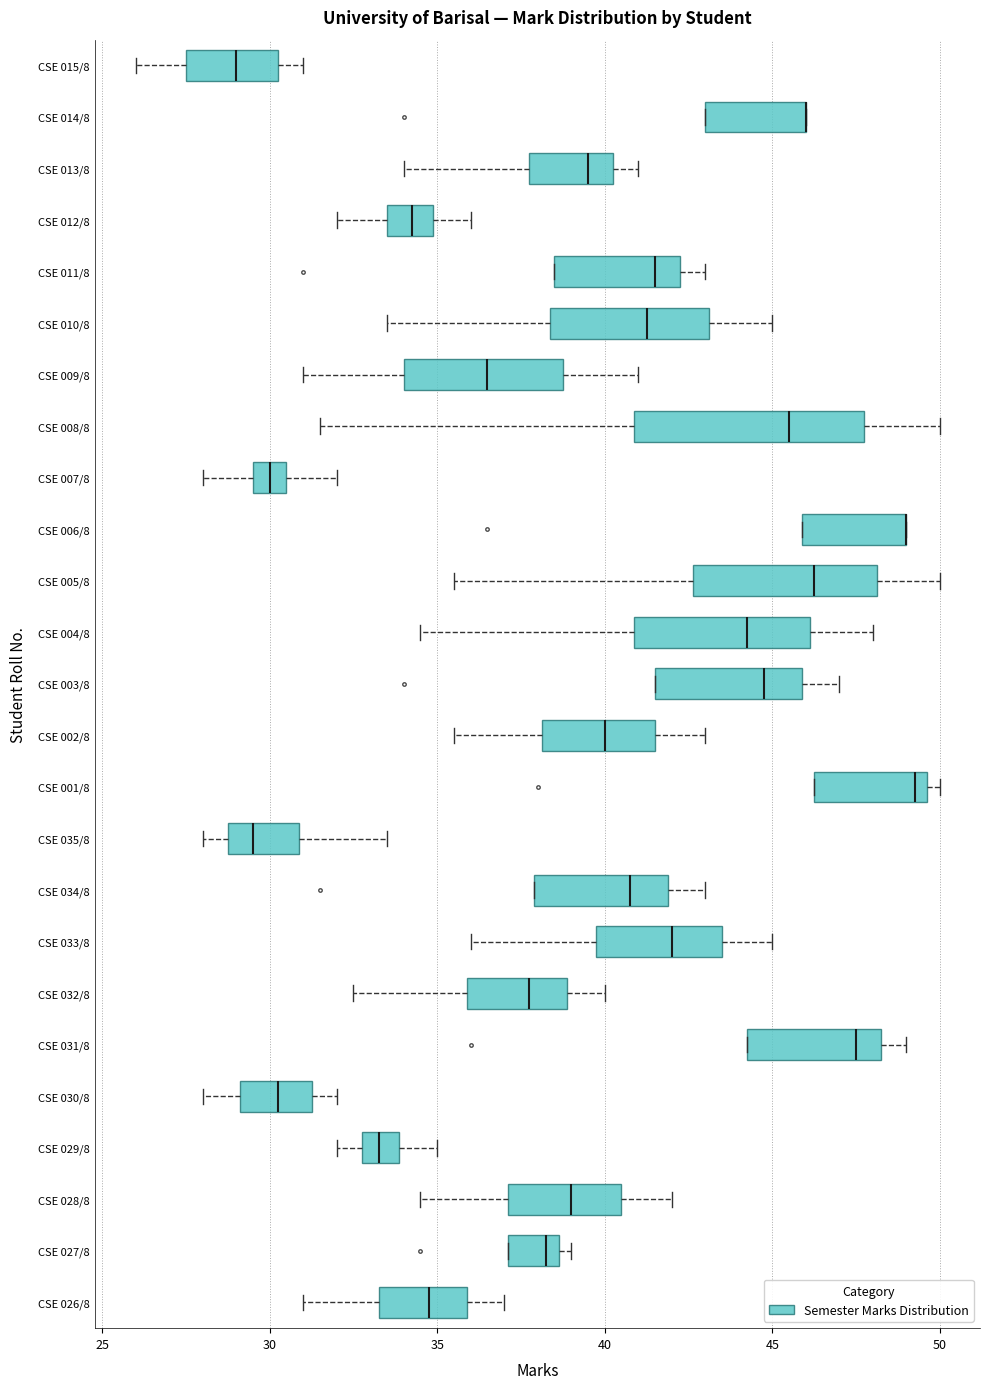

Reading bottom to top, read every box against the x-axis: the position of its median line, the range the box covers, and the ends of its whiskers. The values are not printed on the chart, so give them approximately, as read against the axis.

CSE 026/8: median 35.0, box 33.5 to 36.0, whiskers 31.0 to 37.0
CSE 027/8: median 38.5 (just left of the box's right edge), box 37.0 to 38.5, whiskers 37.0 to 39.0
CSE 028/8: median 39.0, box 37.0 to 40.5, whiskers 34.5 to 42.0
CSE 029/8: median 33.5, box 33.0 to 34.0, whiskers 32.0 to 35.0
CSE 030/8: median 30.5, box 29.0 to 31.5, whiskers 28.0 to 32.0
CSE 031/8: median 47.5, box 44.5 to 48.5, whiskers 44.5 to 49.0
CSE 032/8: median 38.0, box 36.0 to 39.0, whiskers 32.5 to 40.0
CSE 033/8: median 42.0, box 40.0 to 43.5, whiskers 36.0 to 45.0
CSE 034/8: median 41.0, box 38.0 to 42.0, whiskers 38.0 to 43.0
CSE 035/8: median 29.5, box 29.0 to 31.0, whiskers 28.0 to 33.5
CSE 001/8: median 49.5 (just left of the box's right edge), box 46.5 to 49.5, whiskers 46.5 to 50.0
CSE 002/8: median 40.0, box 38.0 to 41.5, whiskers 35.5 to 43.0
CSE 003/8: median 45.0, box 41.5 to 46.0, whiskers 41.5 to 47.0
CSE 004/8: median 44.5, box 41.0 to 46.0, whiskers 34.5 to 48.0
CSE 005/8: median 46.5, box 42.5 to 48.0, whiskers 35.5 to 50.0
CSE 006/8: median 49.0 (drawn on the box's right edge), box 46.0 to 49.0, whiskers 46.0 to 49.0
CSE 007/8: median 30.0, box 29.5 to 30.5, whiskers 28.0 to 32.0
CSE 008/8: median 45.5, box 41.0 to 48.0, whiskers 31.5 to 50.0
CSE 009/8: median 36.5, box 34.0 to 39.0, whiskers 31.0 to 41.0
CSE 010/8: median 41.5, box 38.5 to 43.0, whiskers 33.5 to 45.0
CSE 011/8: median 41.5, box 38.5 to 42.5, whiskers 38.5 to 43.0
CSE 012/8: median 34.5, box 33.5 to 35.0, whiskers 32.0 to 36.0
CSE 013/8: median 39.5, box 38.0 to 40.5, whiskers 34.0 to 41.0
CSE 014/8: median 46.0 (drawn on the box's right edge), box 43.0 to 46.0, whiskers 43.0 to 46.0
CSE 015/8: median 29.0, box 27.5 to 30.5, whiskers 26.0 to 31.0